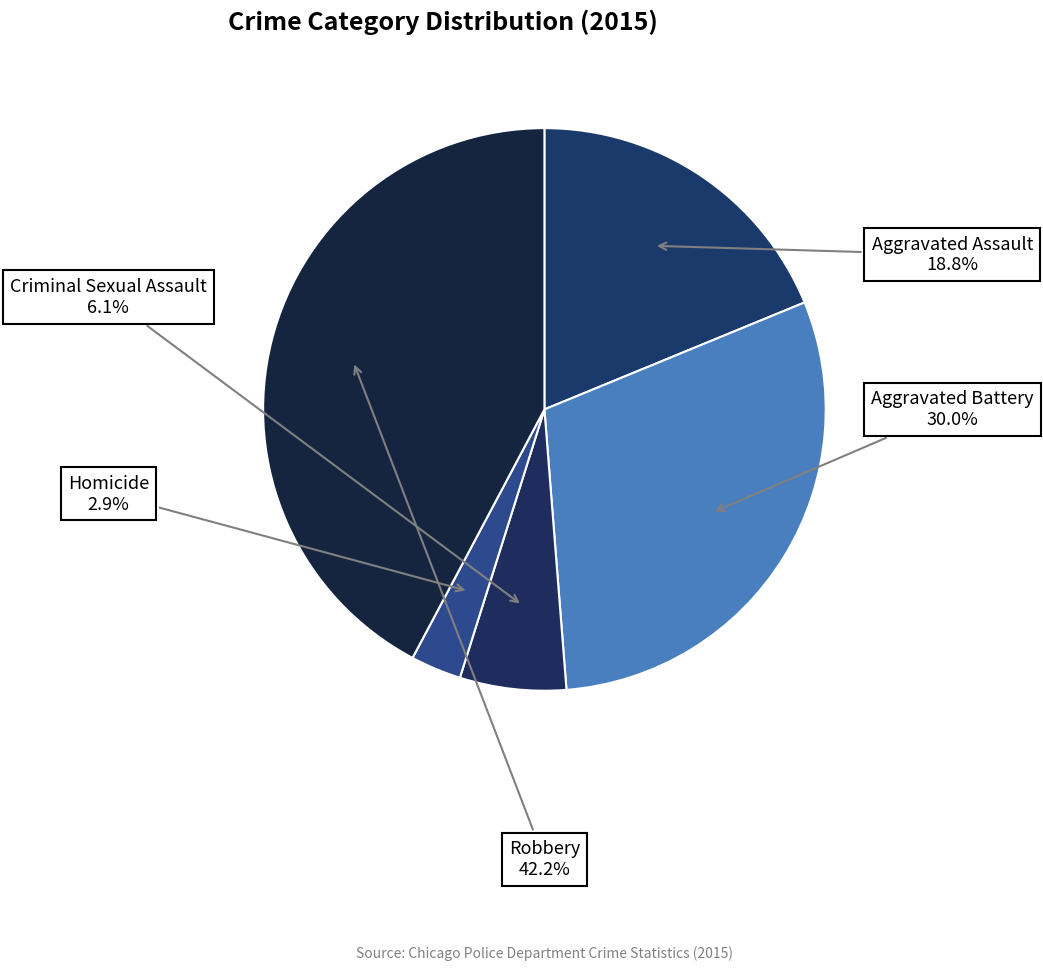

Is it true that Criminal Sexual Assault is 1% of the pie?

False